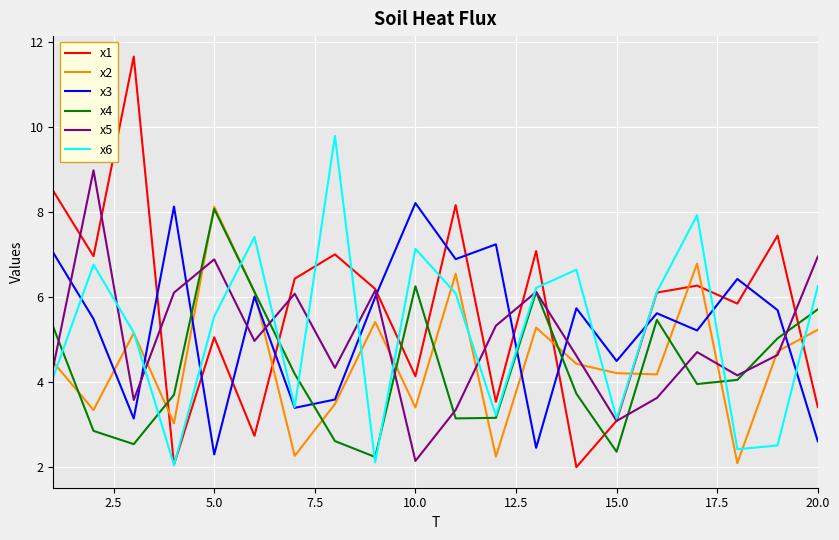

Which series has the largest range (max minus min)?

x1